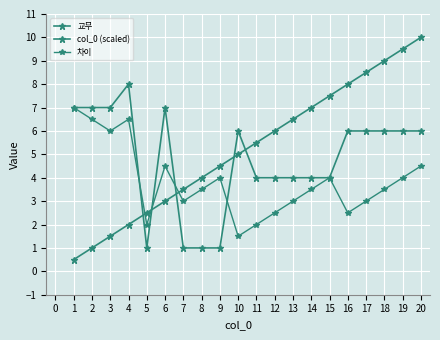

How many lines are shown in the chart?

3